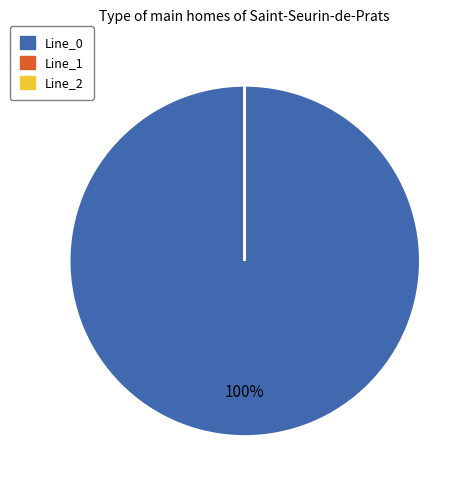

Which category accounts for the majority?

Line_0